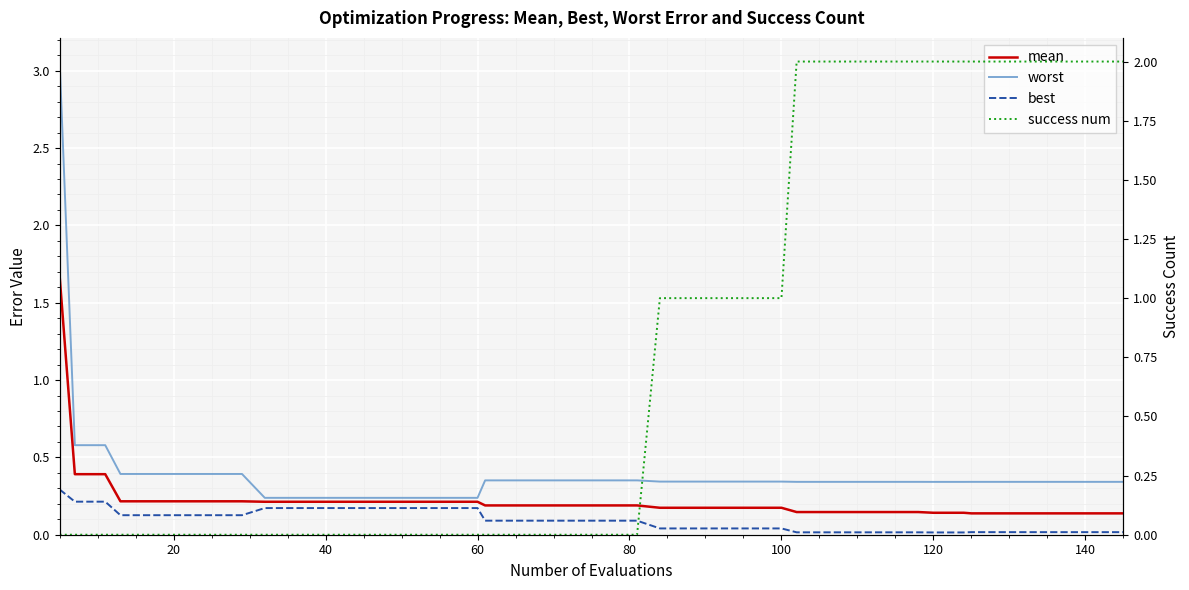

After their last crossing, which series has the higher values: worst or success num?

success num